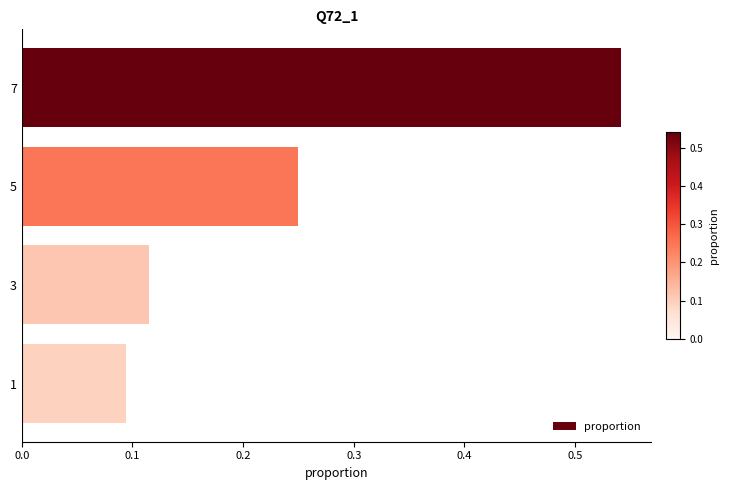

The chart shows a value of 0.2 at 3. True or false?

False